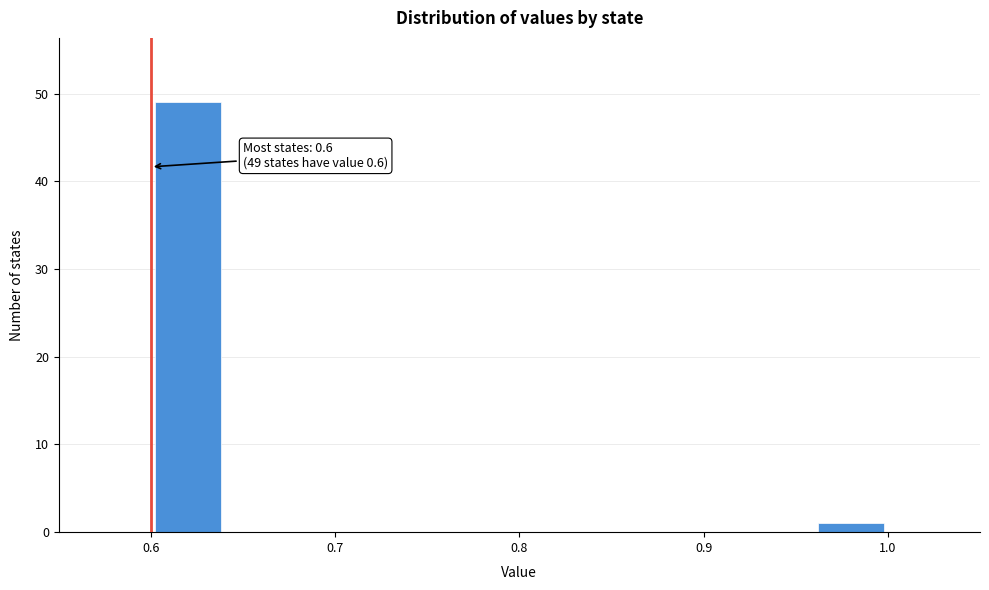

Which range on the x-axis has the tallest bar?

0.60 to 0.64